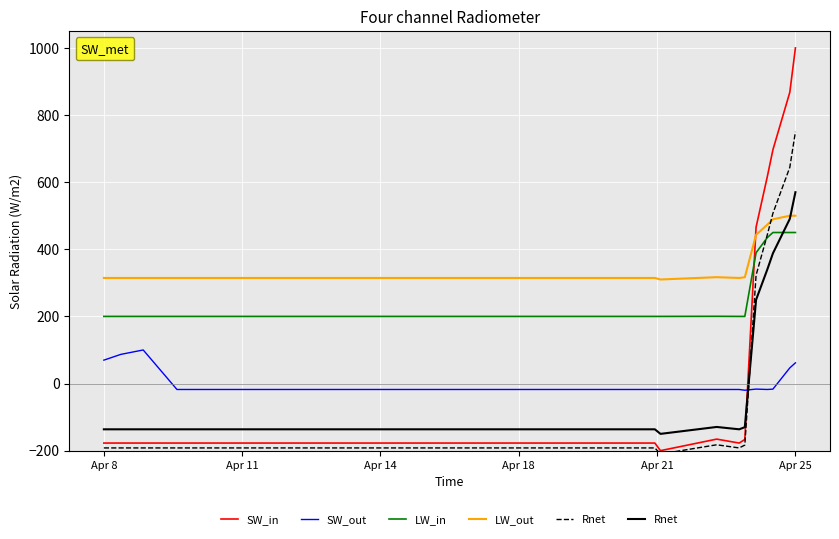

What are all the series names shown in the legend?

SW_in, SW_out, LW_in, LW_out, Rnet